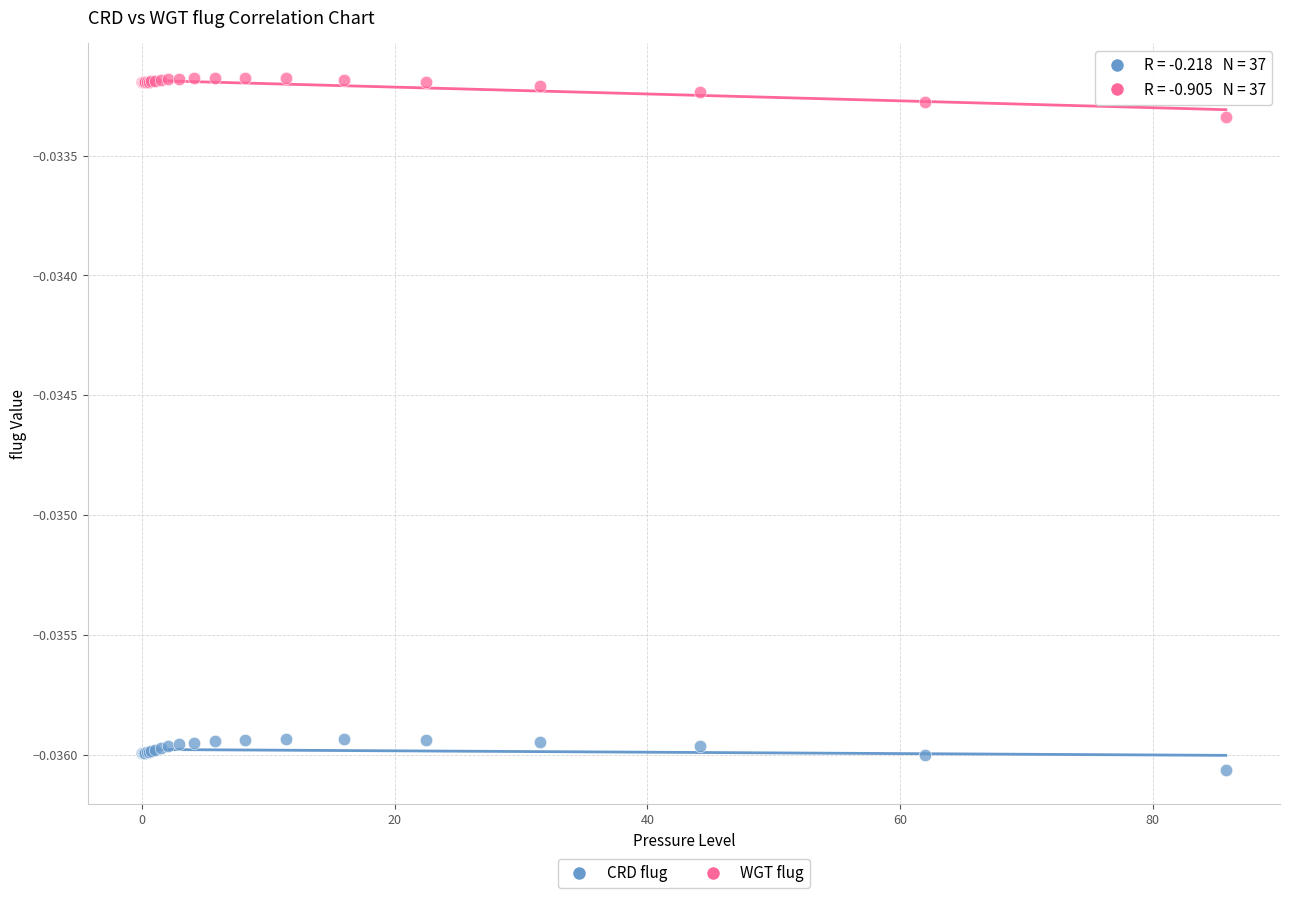

Which series reaches the maximum Y coordinate?

WGT flug